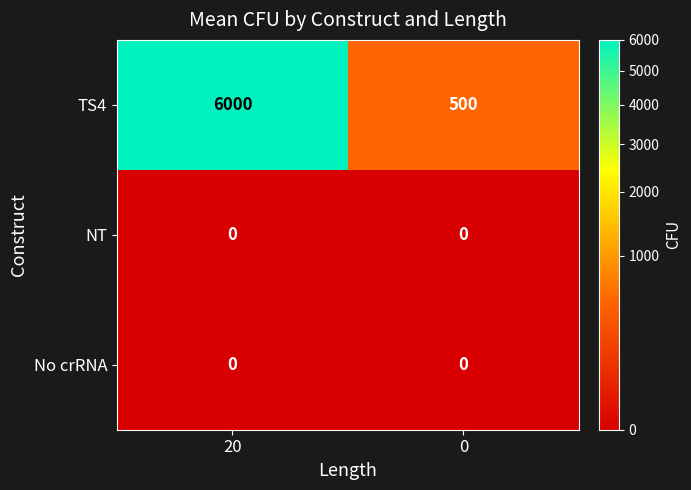

Which series has the widest spread of values?

TS4